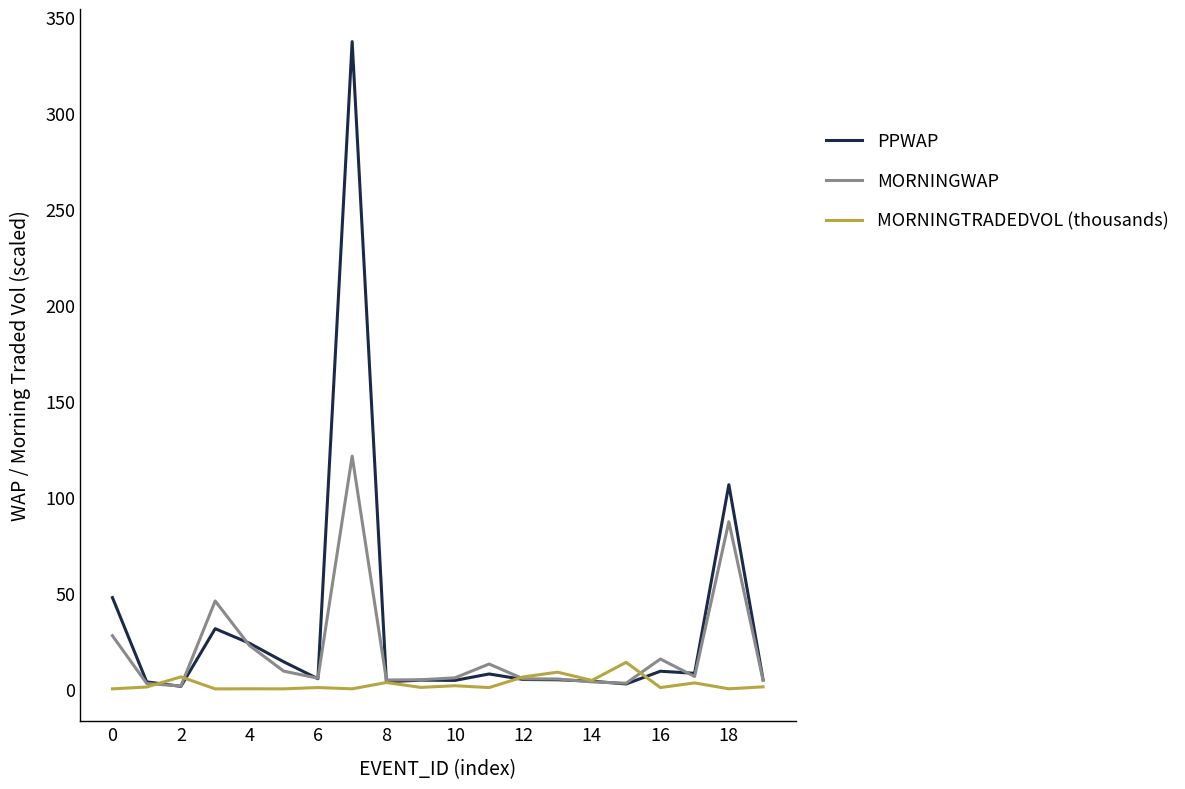

What is the maximum value for MORNINGTRADEDVOL (thousands)?

13.9